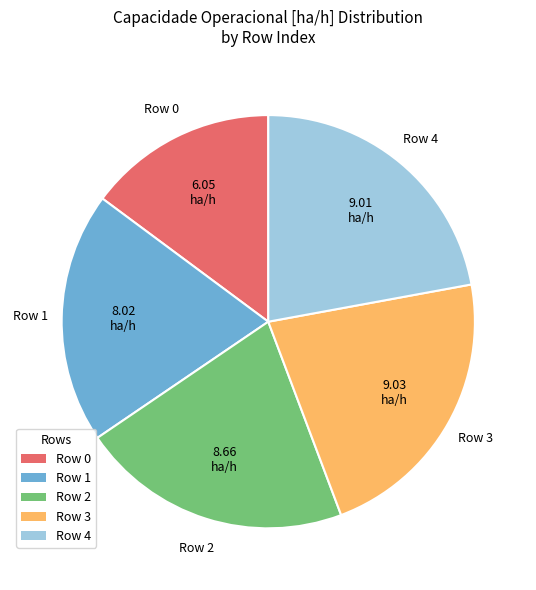

Is there a majority slice in this chart?

No